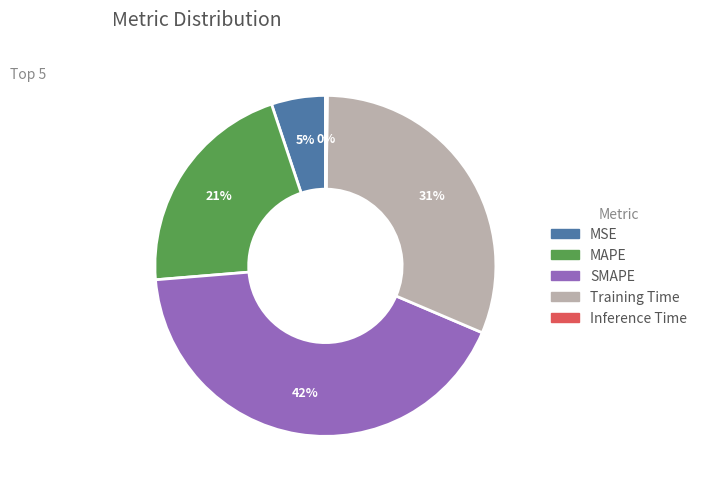

To the nearest percent, what is the combined percentage of MSE and Training Time?

36%